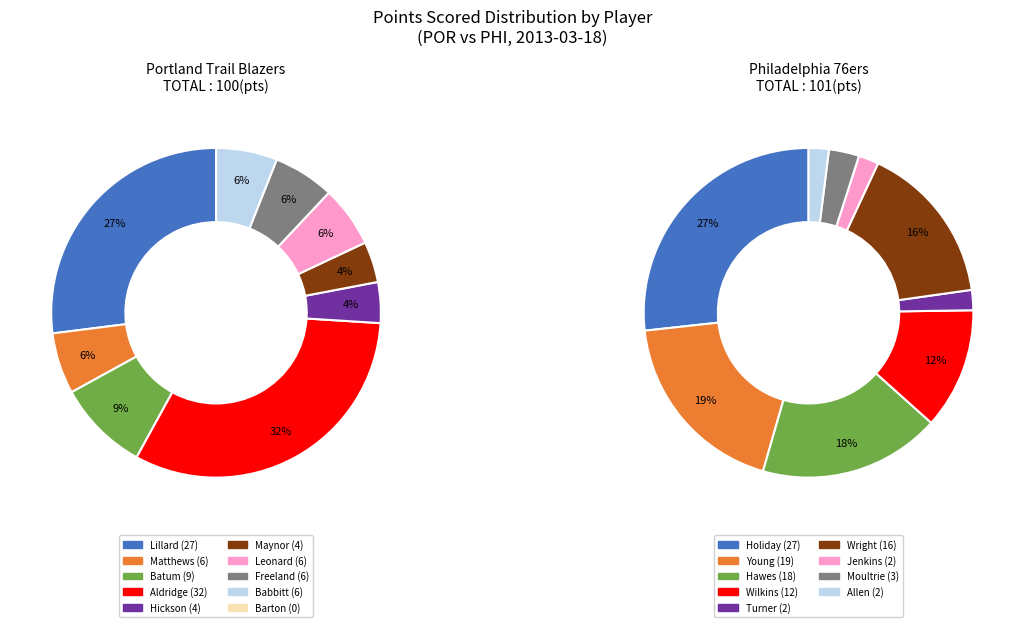

True or false: Jenkins accounts for 11% of the total.

False